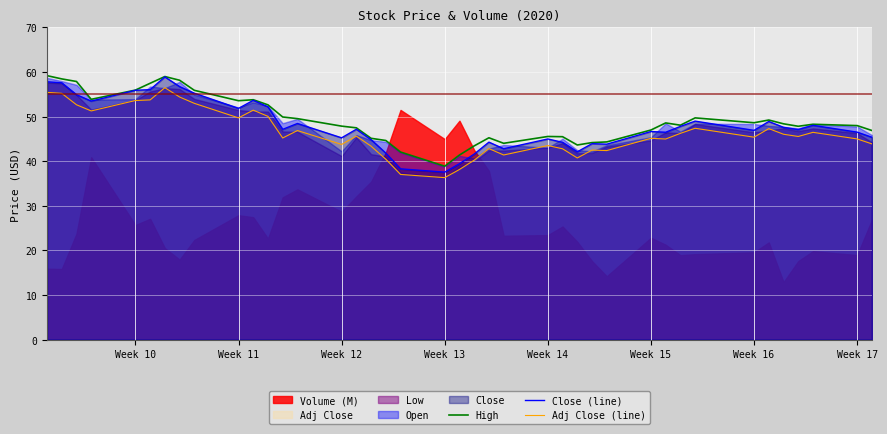

What is the maximum value for High?

59.2